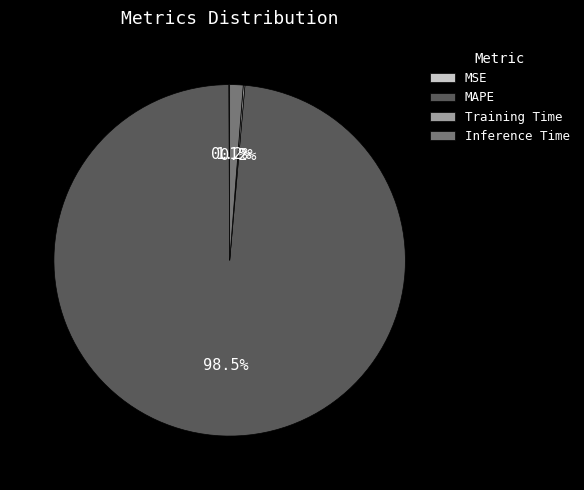

To the nearest percent, what is the average slice percentage?

25%